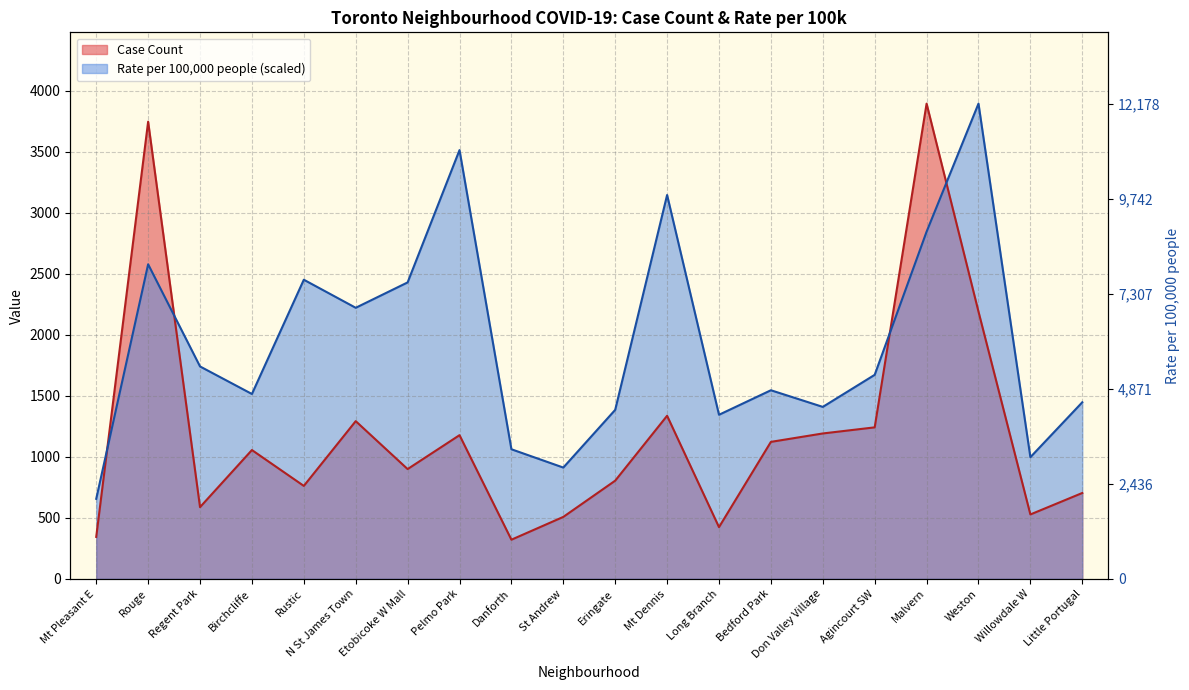

Which series ends up on top after the final intersection of Case Count and Rate per 100,000 people?

Rate per 100,000 people